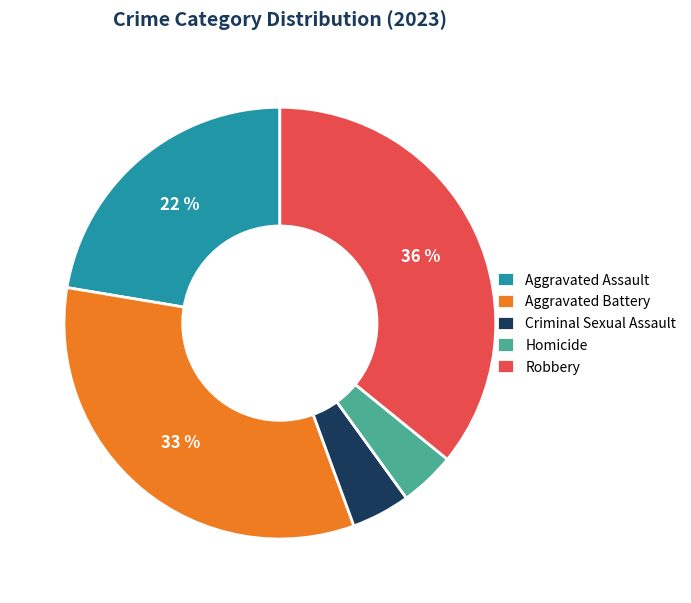

To the nearest percent, what is the average slice percentage?

20%